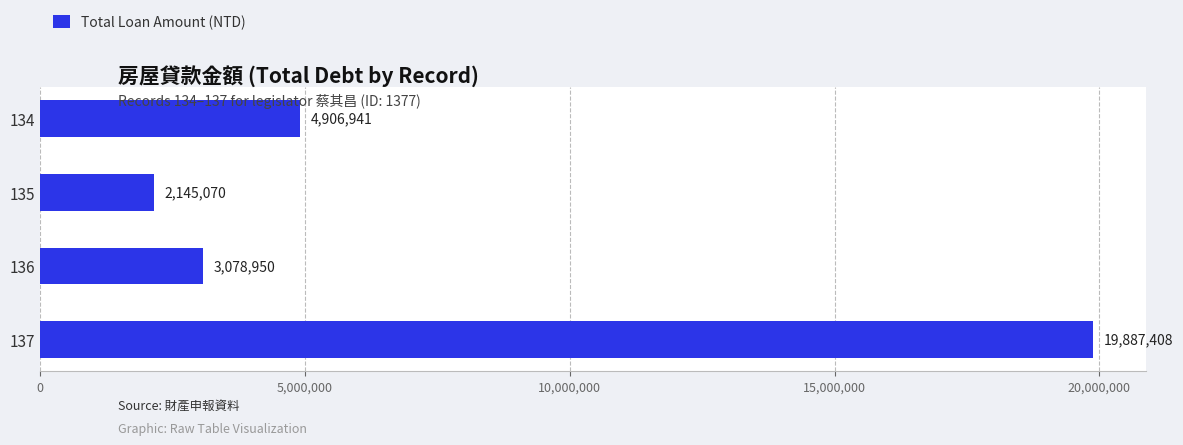

At which label is the value closest to 11016239?

134